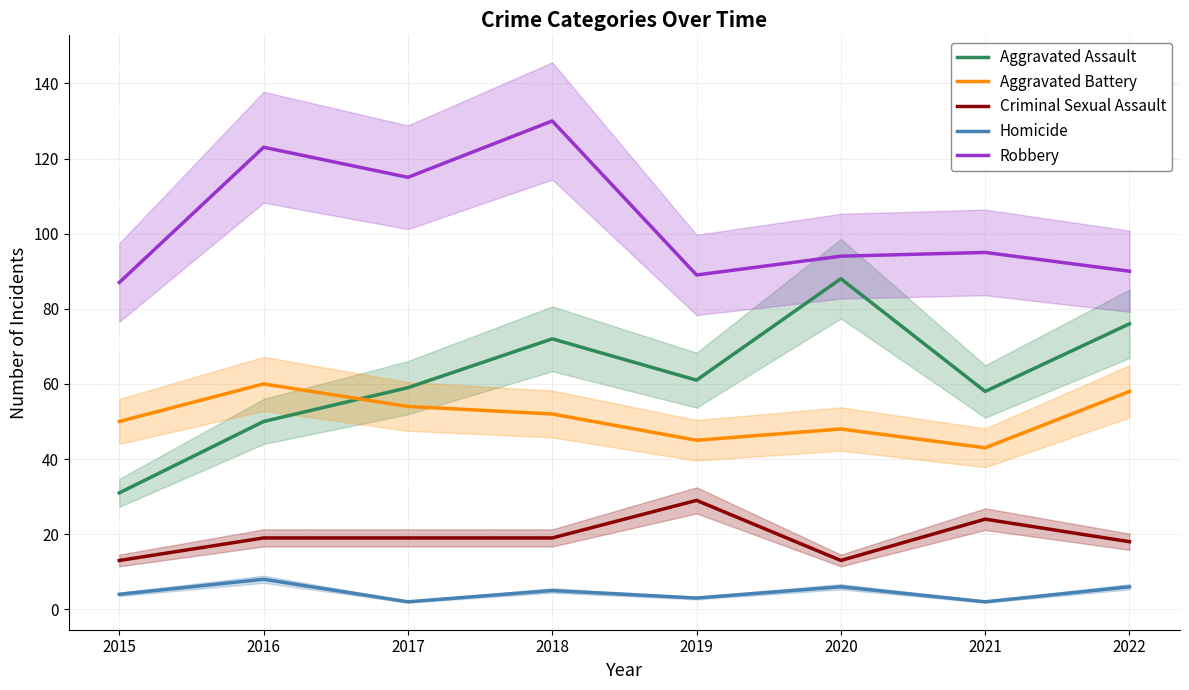

True or false: Aggravated Assault and Robbery cross at least once.

False